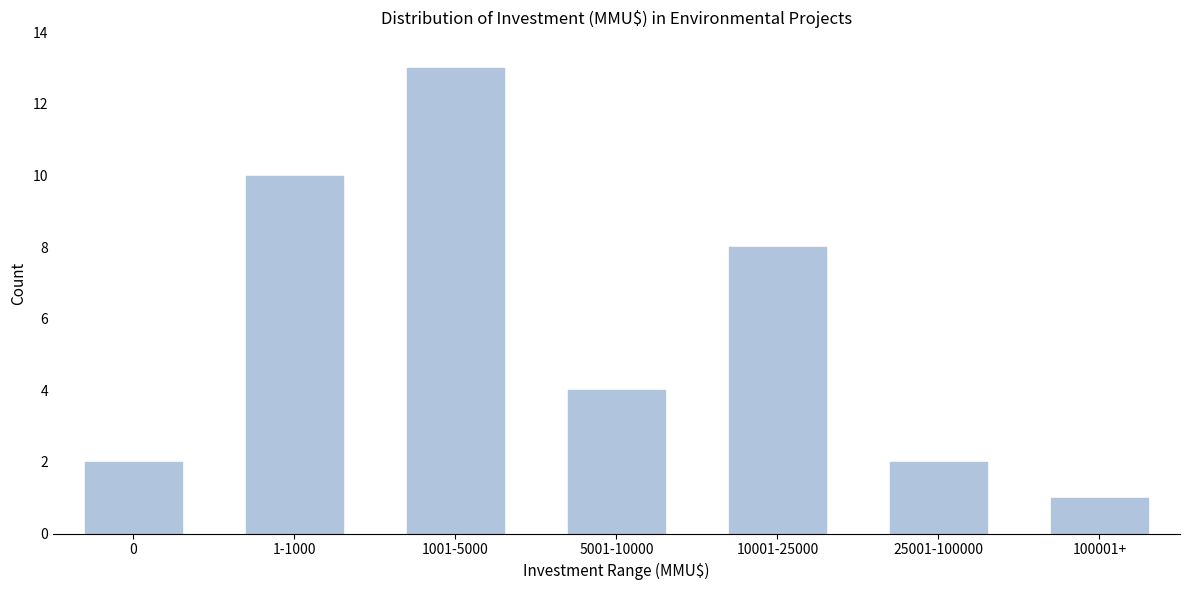

Reading left to right, what are all the values shown in this chart?

2	10	13	4	8	2	1